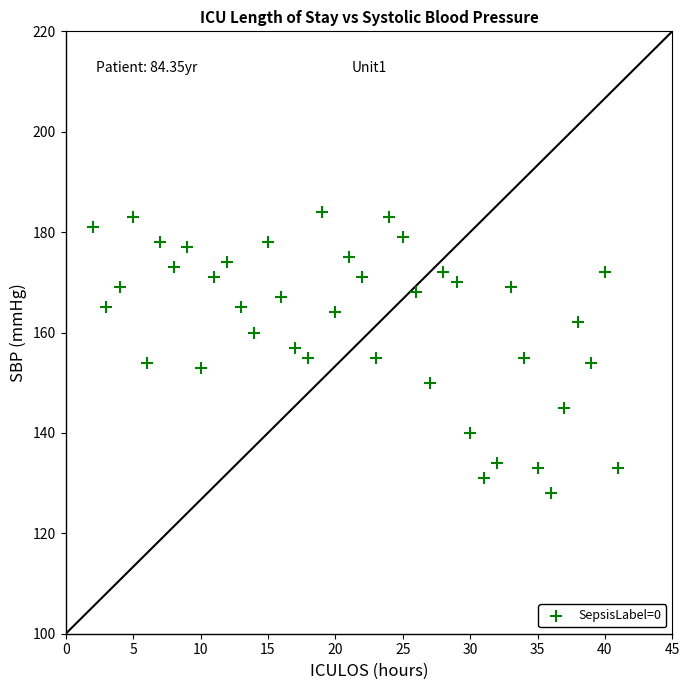

What is the range of X values (max minus min)?

39